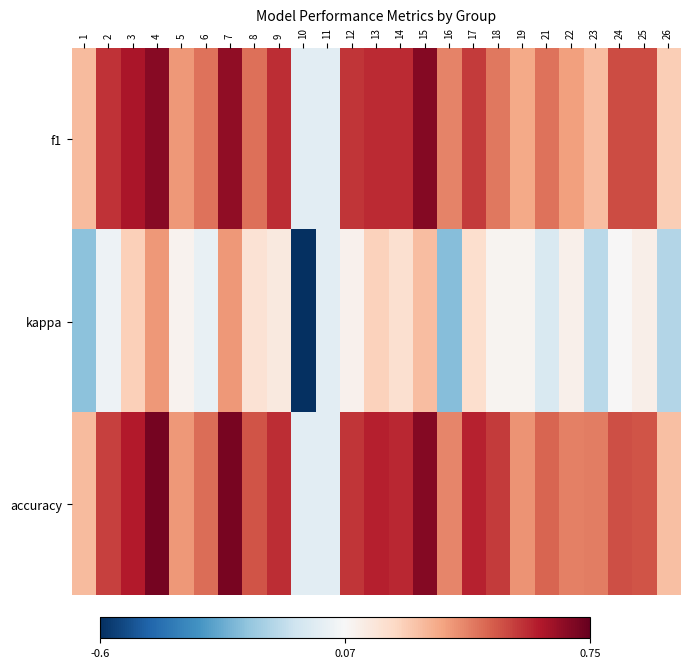

At which category does the chart reach its minimum across all series?

10